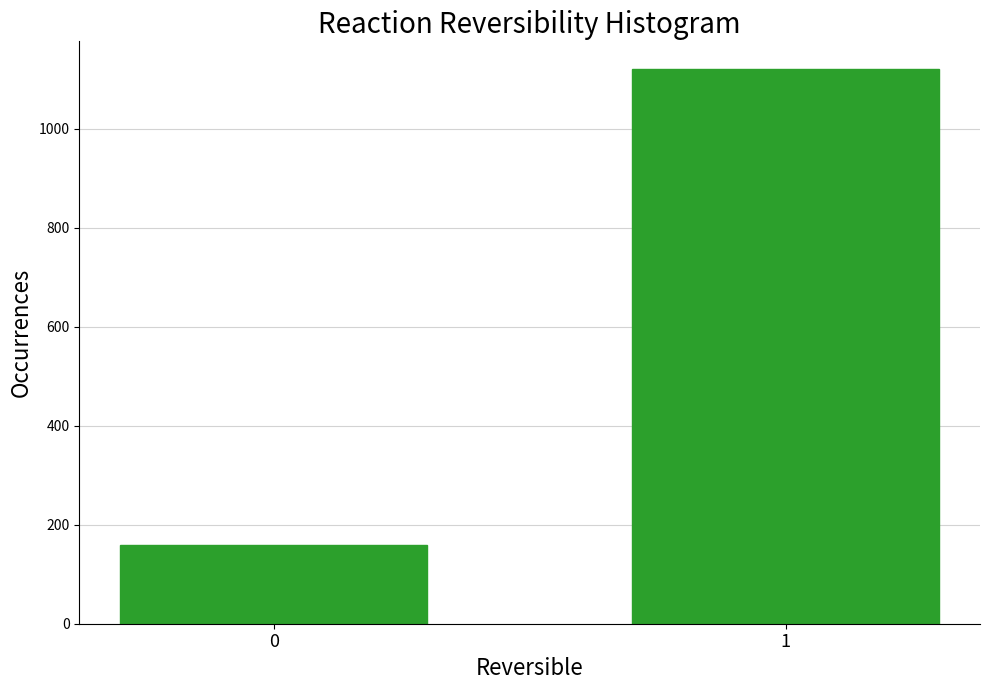

Reading left to right, list all the values displayed in this chart.

0=159	1=1121